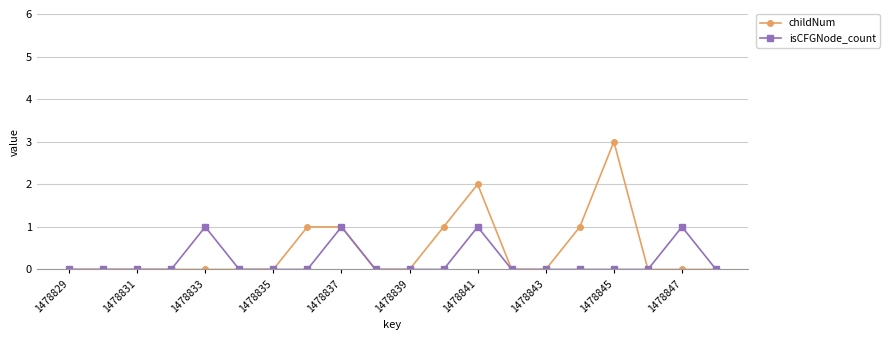

What are all the series names shown in the legend?

childNum, isCFGNode_count